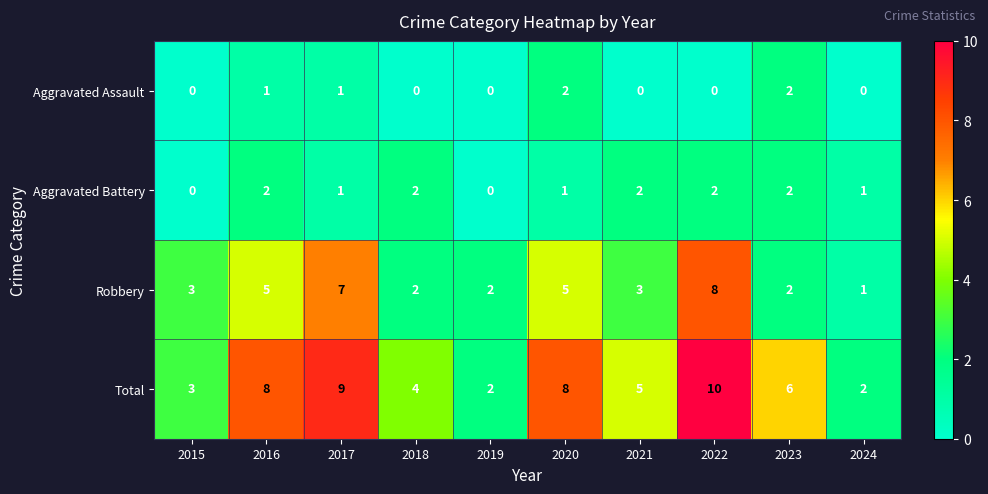

At which category does the chart reach its peak across all series?

2022